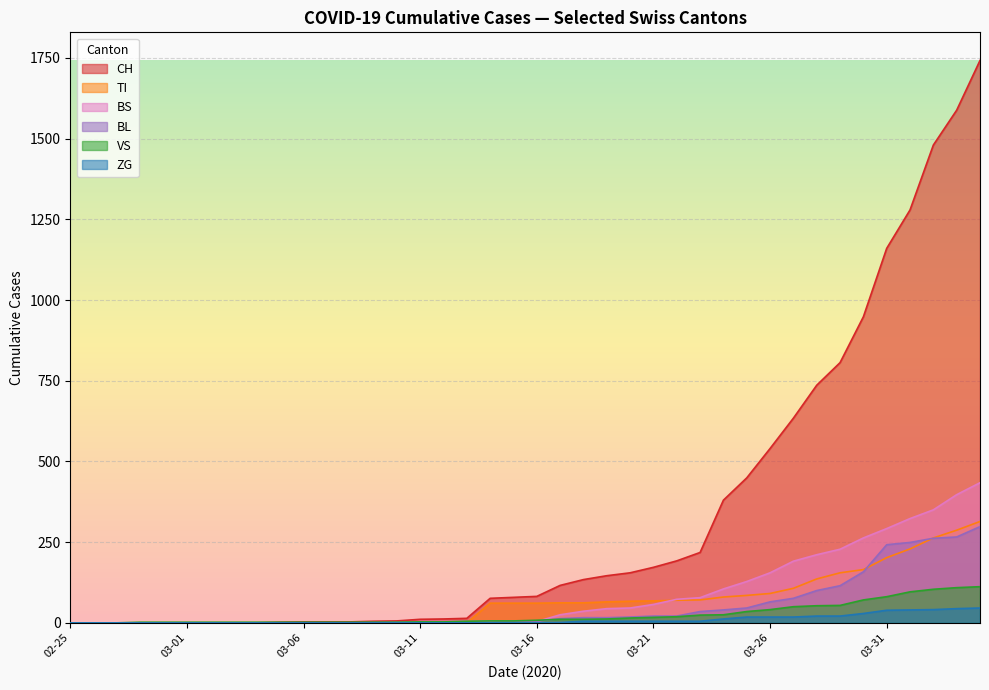

What is the difference between the highest and lowest values at 2020-03-05?

2